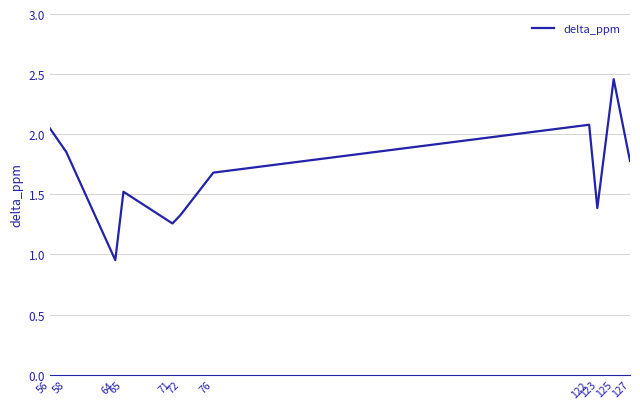

How many points are higher than both their immediate neighbors (excluding endpoints)?

3